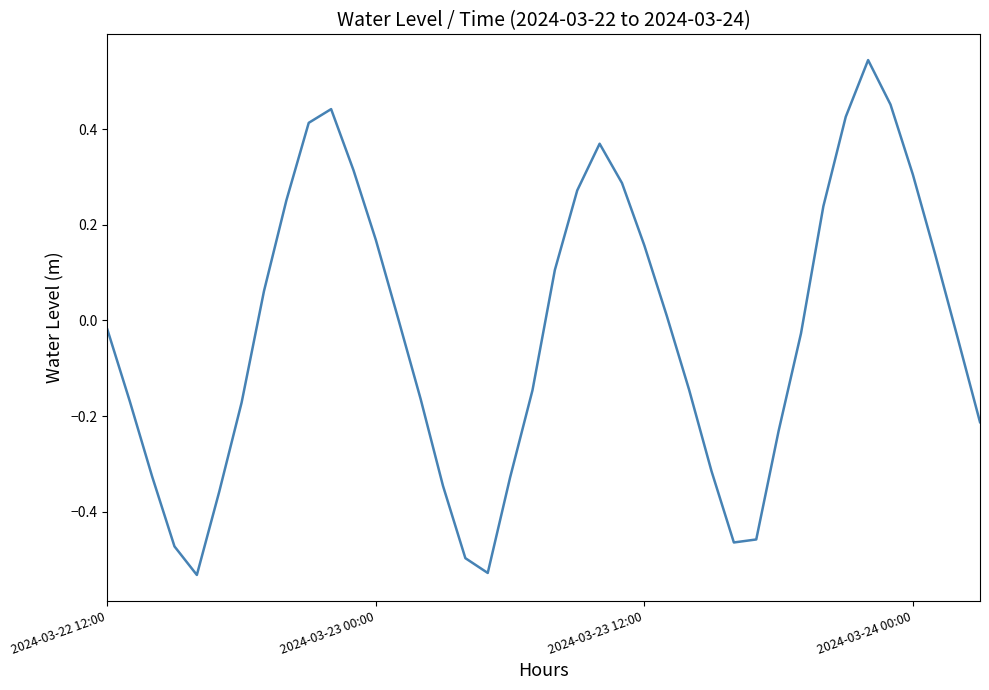

At which category does the chart reach its minimum across all series?

4